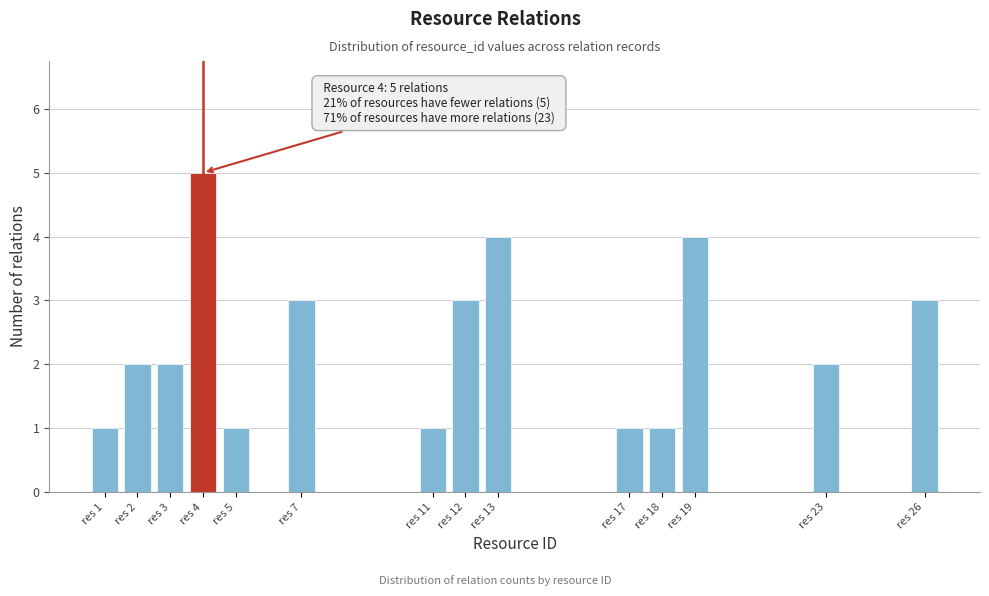

Reading right to left, transcribe all the data shown in this chart.

3	2	4	1	1	4	3	1	3	1	5	2	2	1